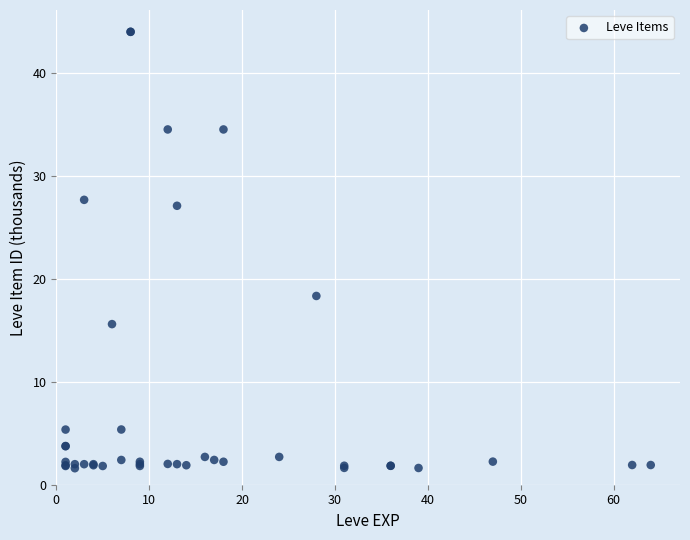

What Y value in the scatter plot is closest to 22?

18.3